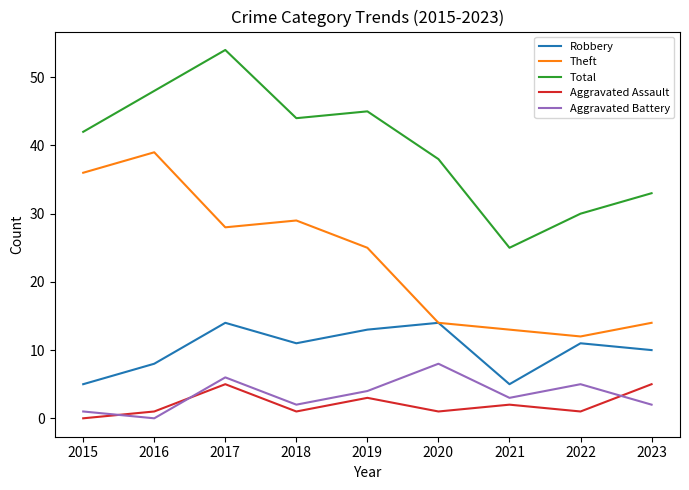

Rank the series at 2018 from lowest to highest value.

Aggravated Assault, Aggravated Battery, Robbery, Theft, Total